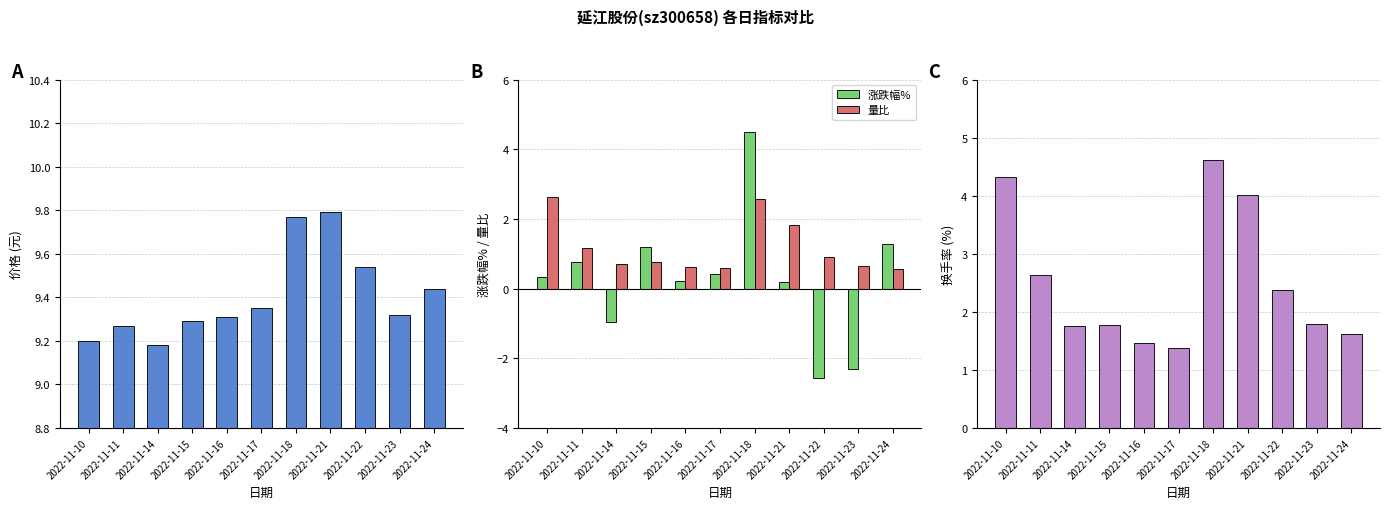

At which category is the sum across all series the highest?

2022-11-18